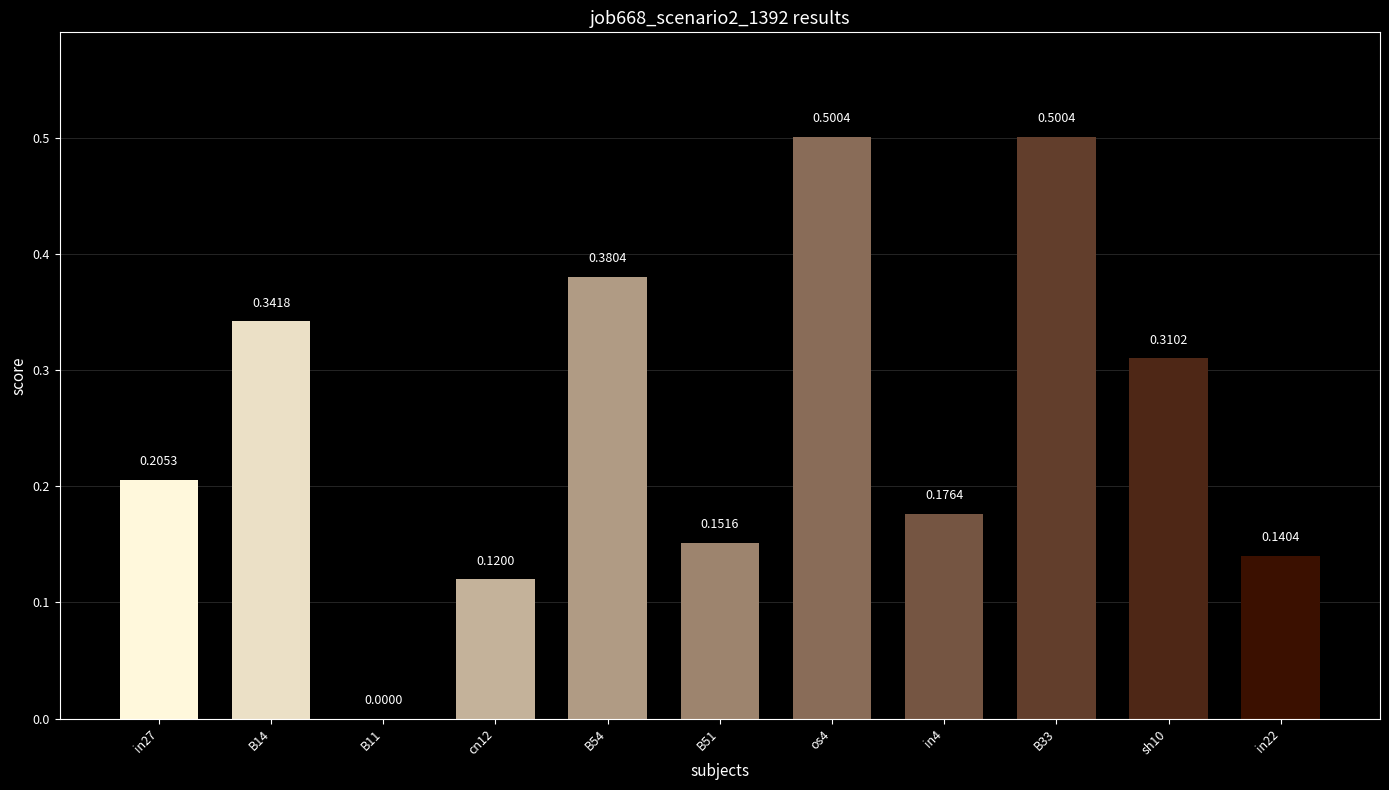

What is the sum of the values at B51 and B54?

0.5